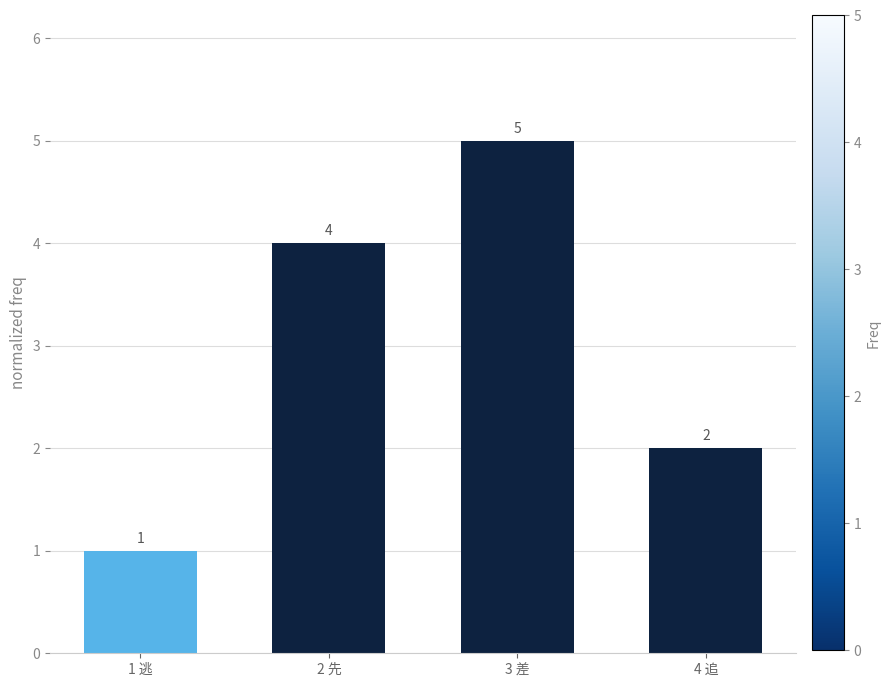

How many categories are shown in the chart?

4